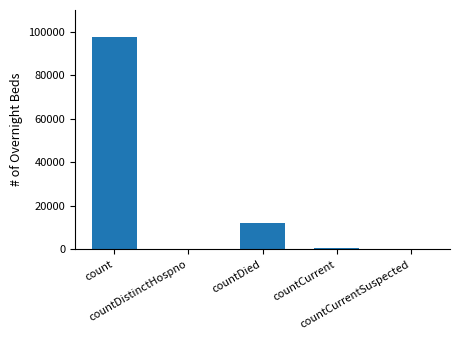

What is the maximum value shown in the chart?

97499